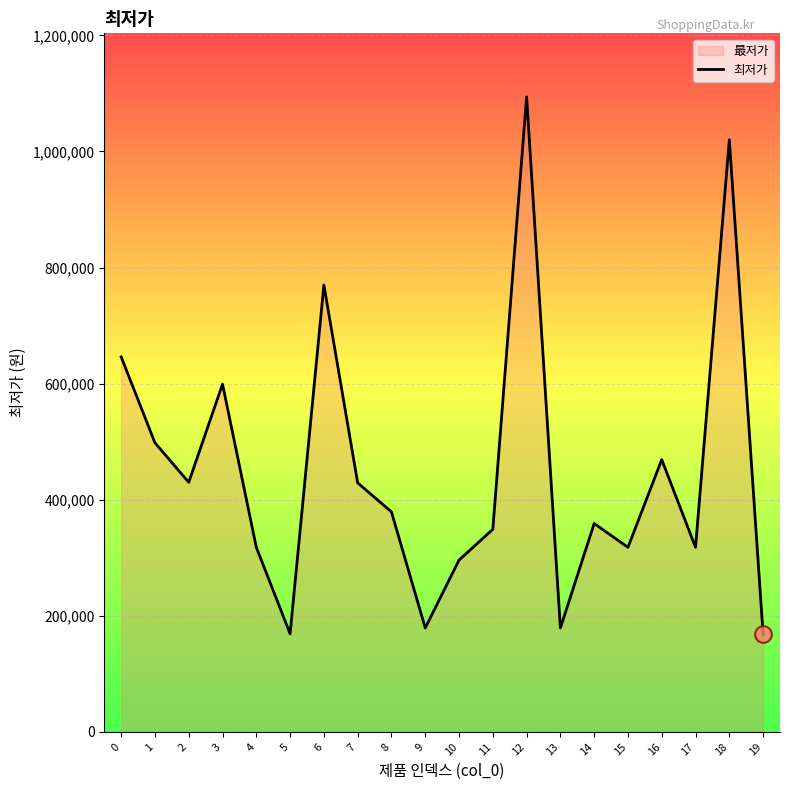

What is the sum of the values at 6 and 2?

1199900